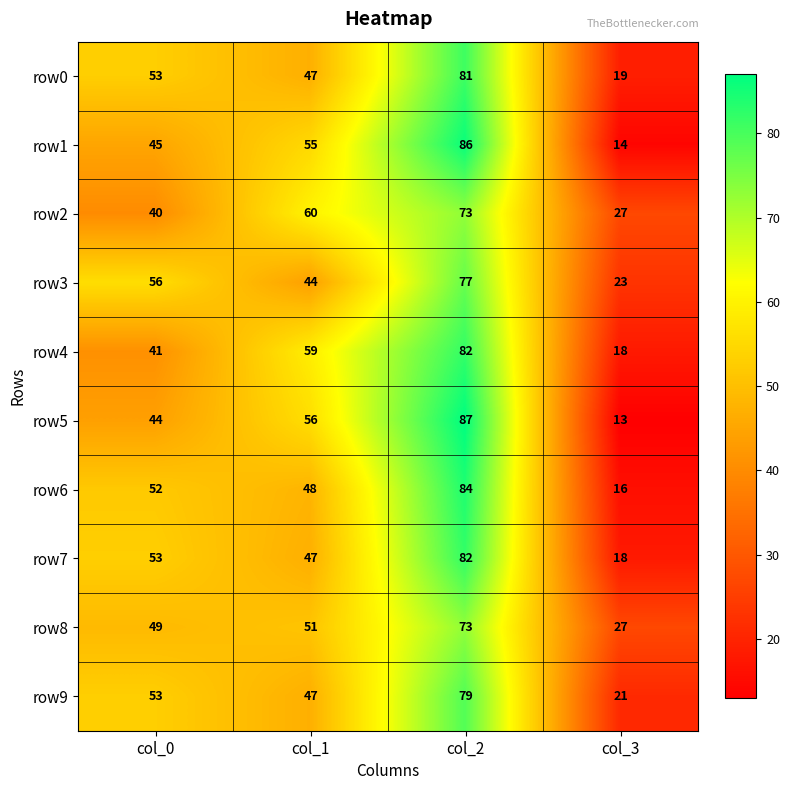

Read the row5 value at col_3, to the nearest 10.

10